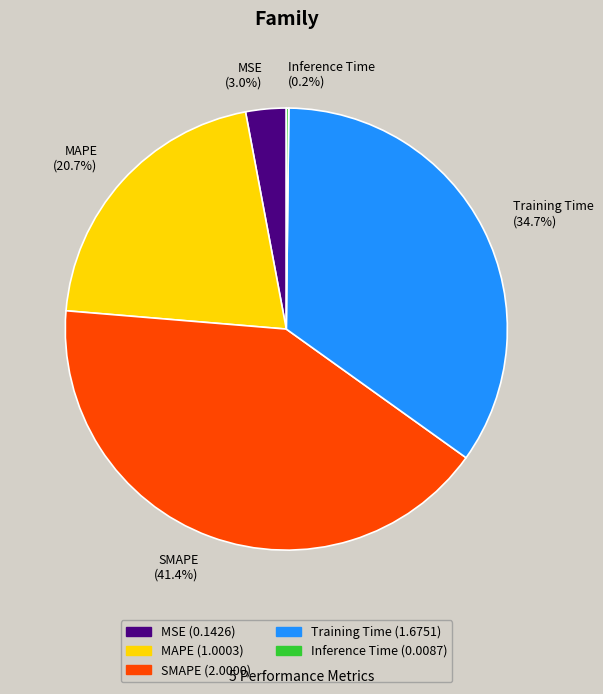

What percentage is the Training Time slice, to the nearest percent?

35%